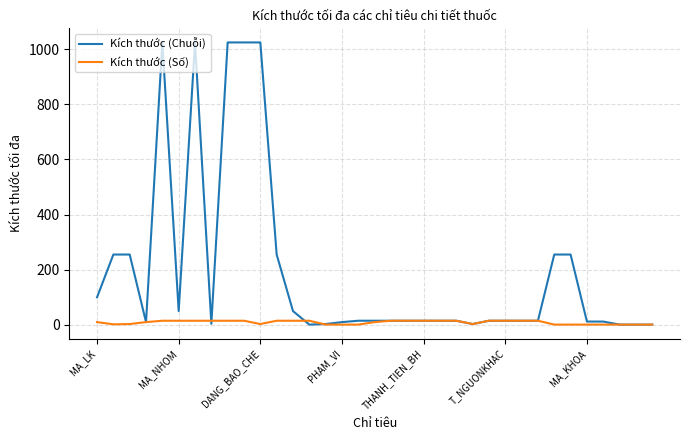

Which series has the largest total across all categories?

Kích thước (Chuỗi)